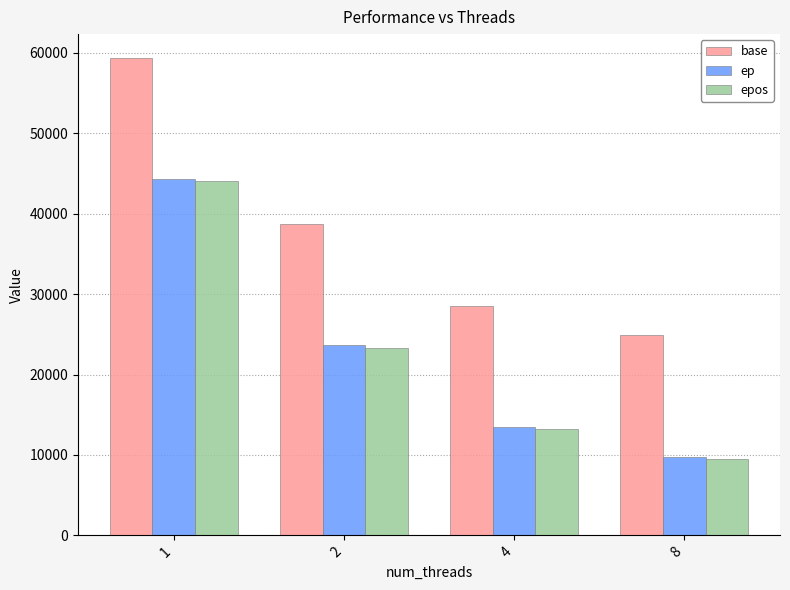

What are all the series names shown in the legend?

base, ep, epos